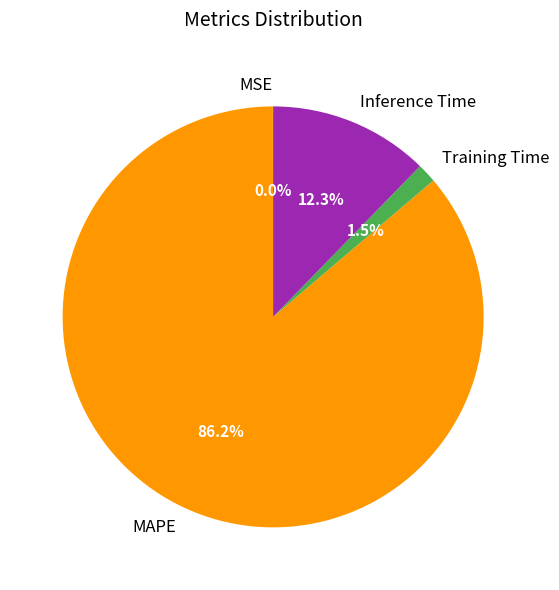

To the nearest percent, what is the difference between the Inference Time and MAPE slice percentages?

74%